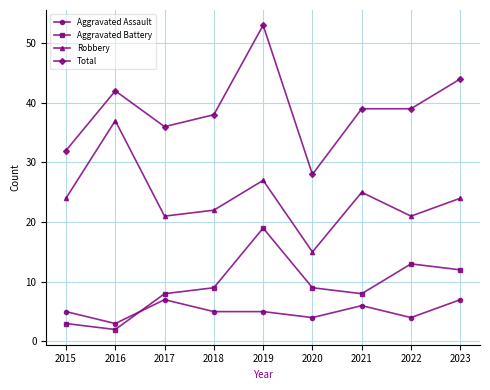

Which category has the lowest value in the Robbery series?

2020